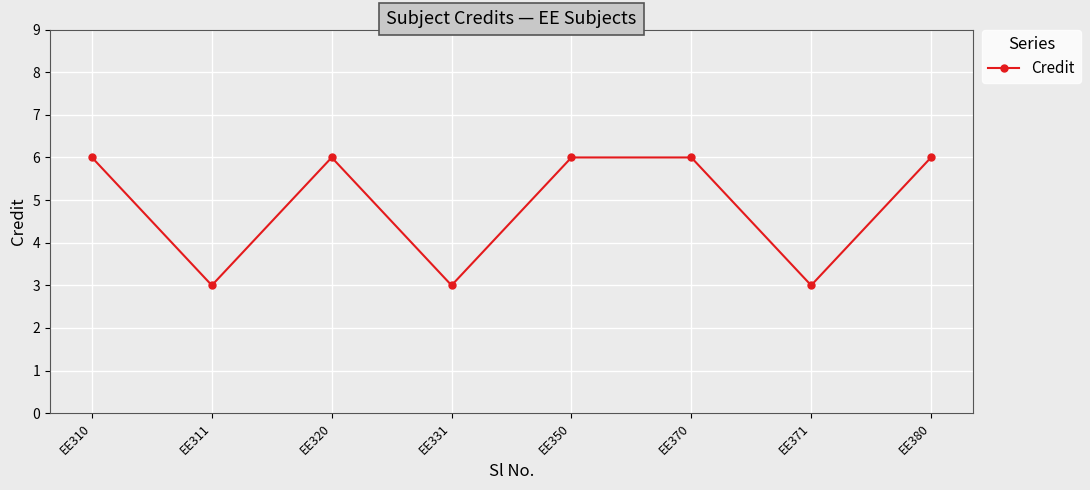

What is the ratio of the value at EE350 to the value at EE320?

1.0